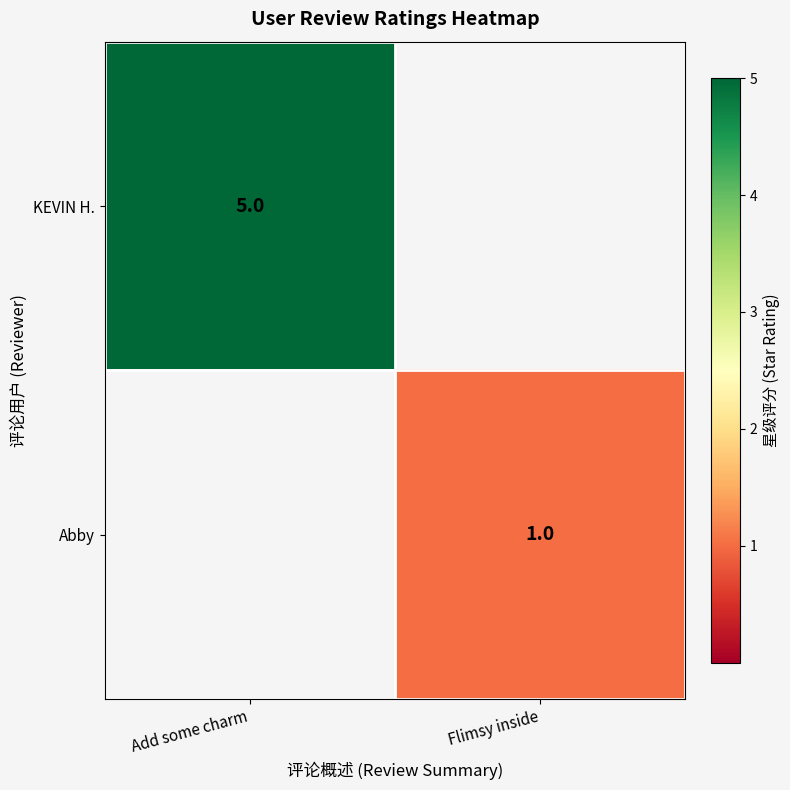

The value of KEVIN H. at Add some charm is 8. True or false?

False